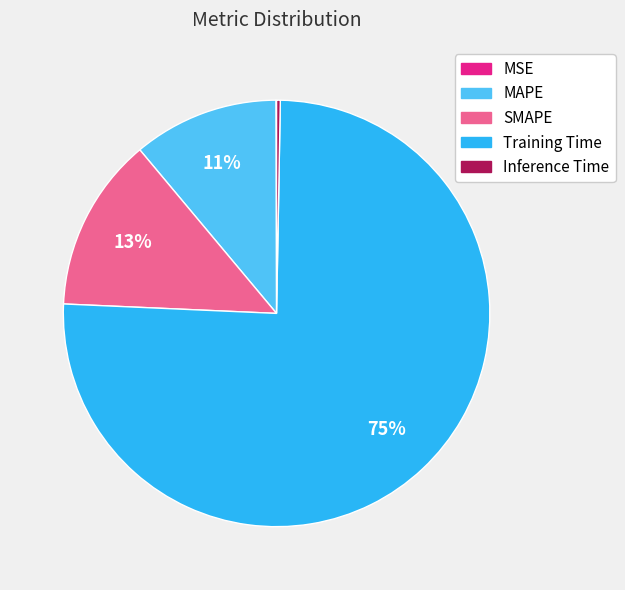

The MAPE slice represents 1% of the pie. True or false?

False